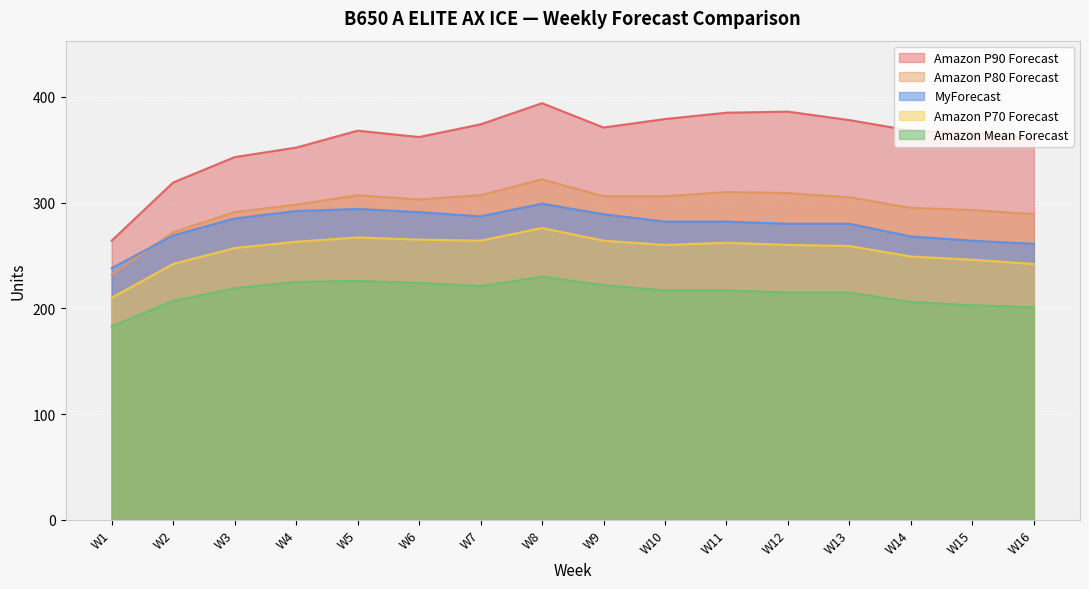

Where is Amazon Mean Forecast nearest to the value 206?

W14